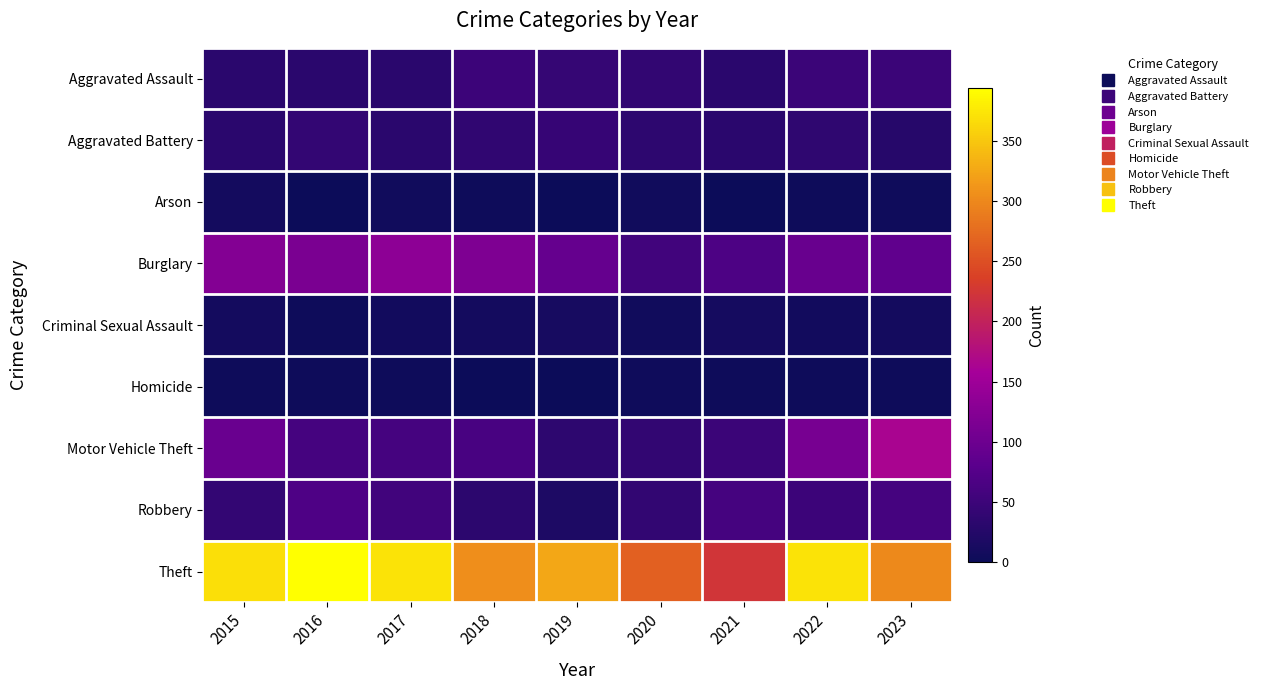

What is the total value across all series at 2023?

702